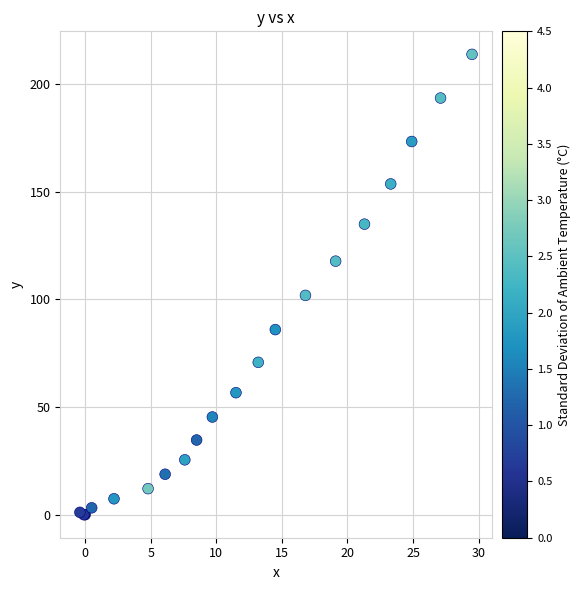

What Y value in the scatter plot is closest to 106?

101.9